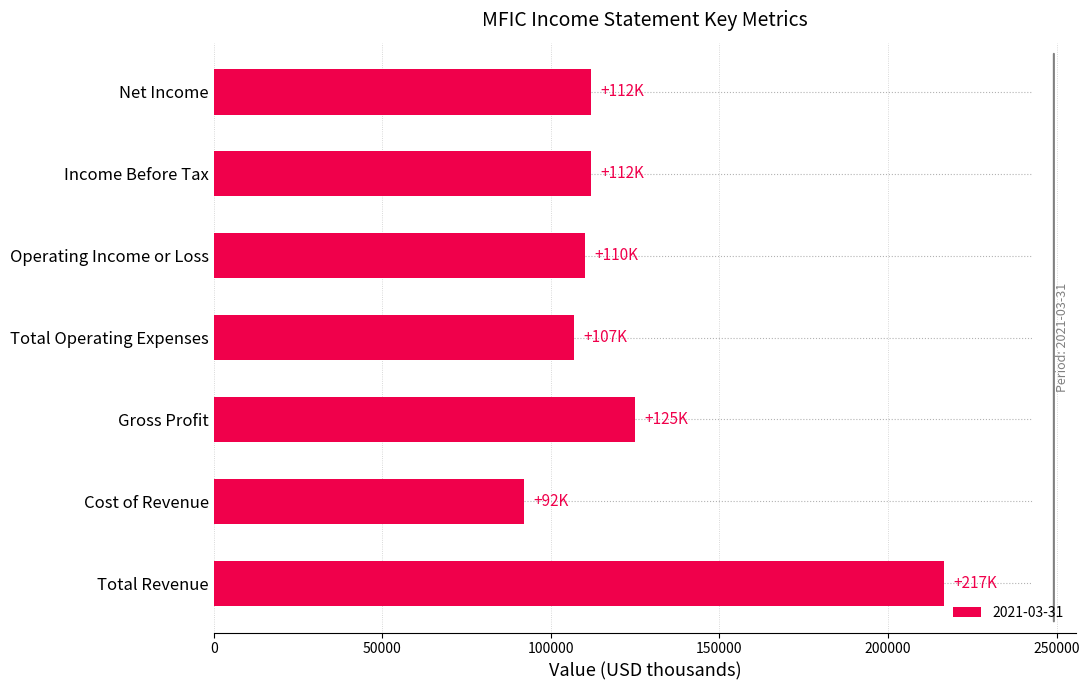

What is the ratio of the value at Total Operating Expenses to the value at Cost of Revenue?

1.2